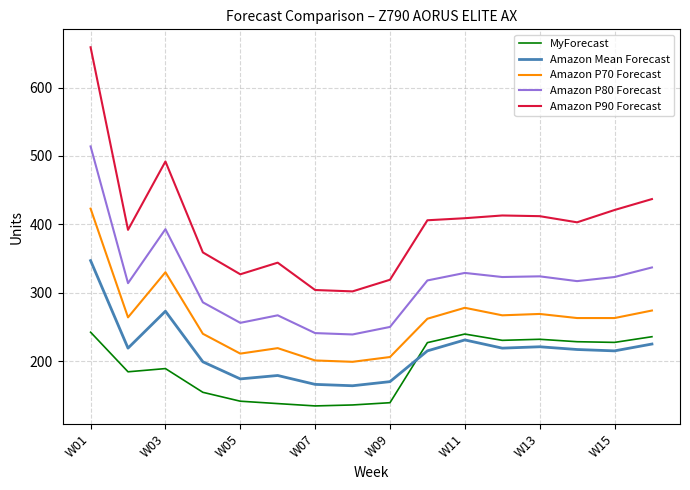

What is the sum of all Amazon Mean Forecast values?

3434.0